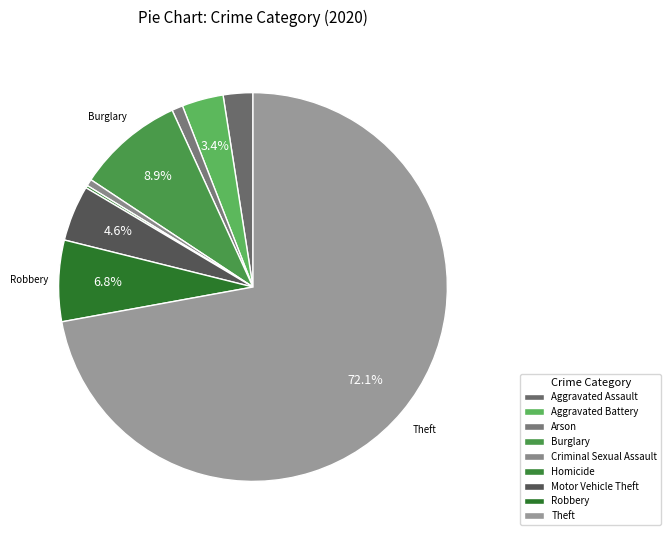

Which category has the biggest portion of the pie?

Theft